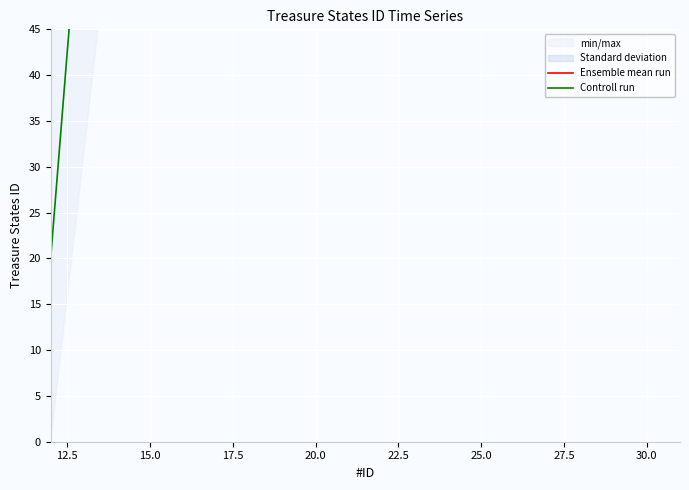

What is the difference between the Ensemble mean run values at 15.0 and 25.0?

180.0